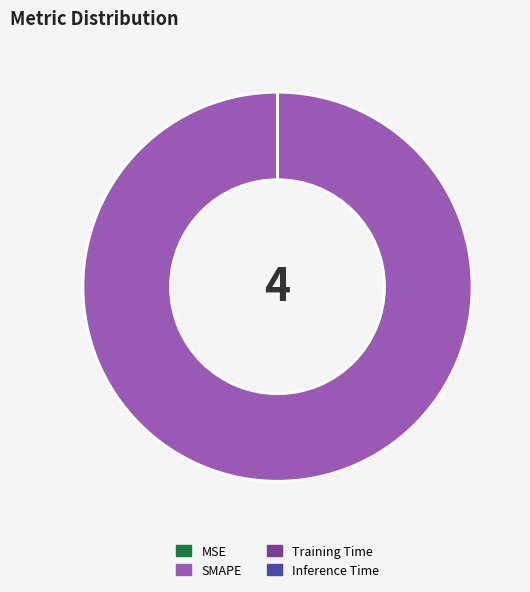

Which slice is the largest?

SMAPE